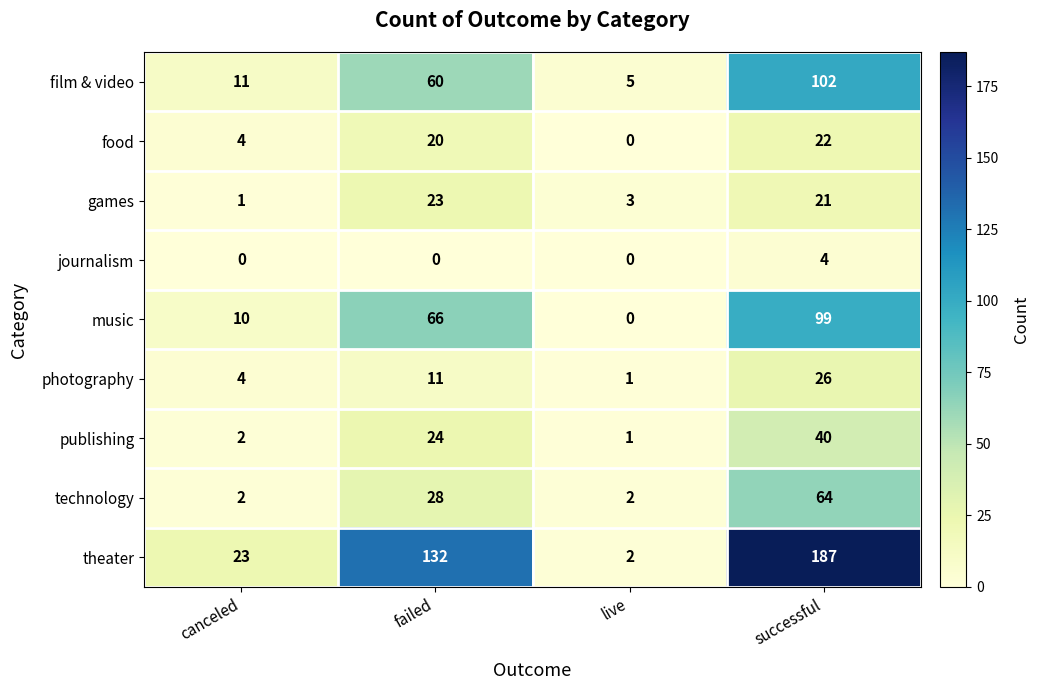

Which series has the largest range (max minus min)?

theater